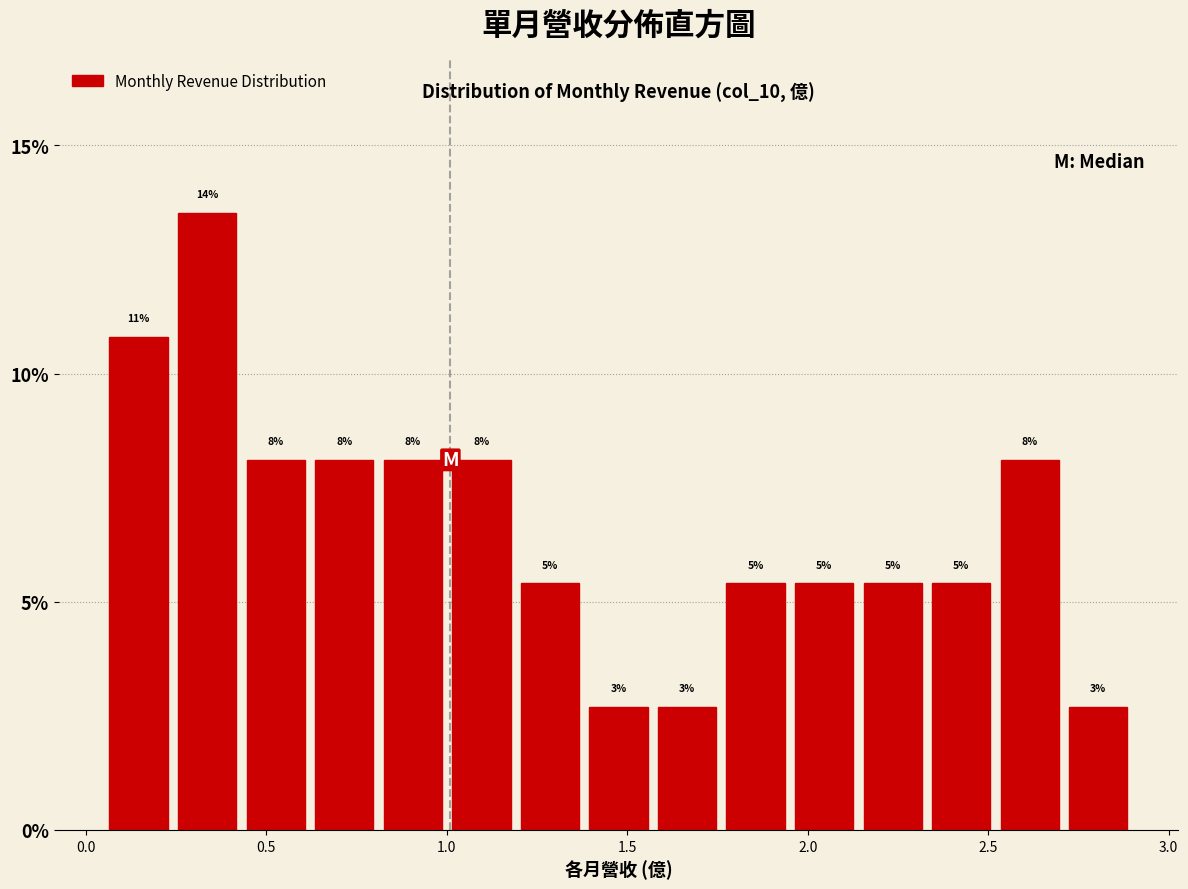

Around what value on the x-axis is the tallest bar? Give the approximate position of its centre, as read against the axis.

0.35